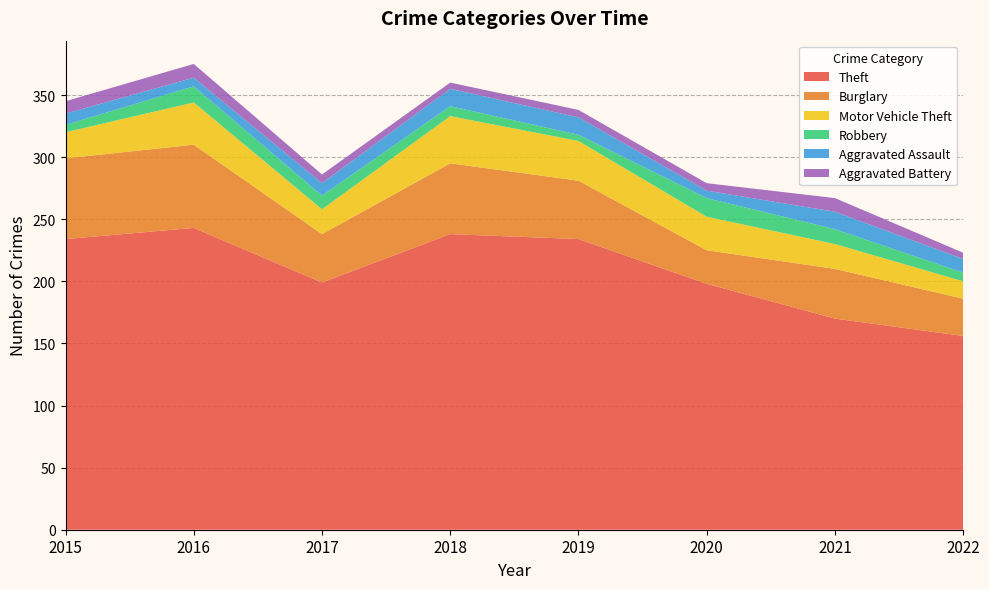

Reading left to right, list all the values displayed in this chart.

Theft: 234	243	199	238	234	198	170	156
Burglary: 65	67	39	57	47	27	40	30
Motor Vehicle Theft: 21	34	20	38	32	27	20	14
Robbery: 6	13	11	8	5	15	12	7
Aggravated Assault: 9	7	10	14	14	6	14	11
Aggravated Battery: 10	11	7	5	6	6	11	5